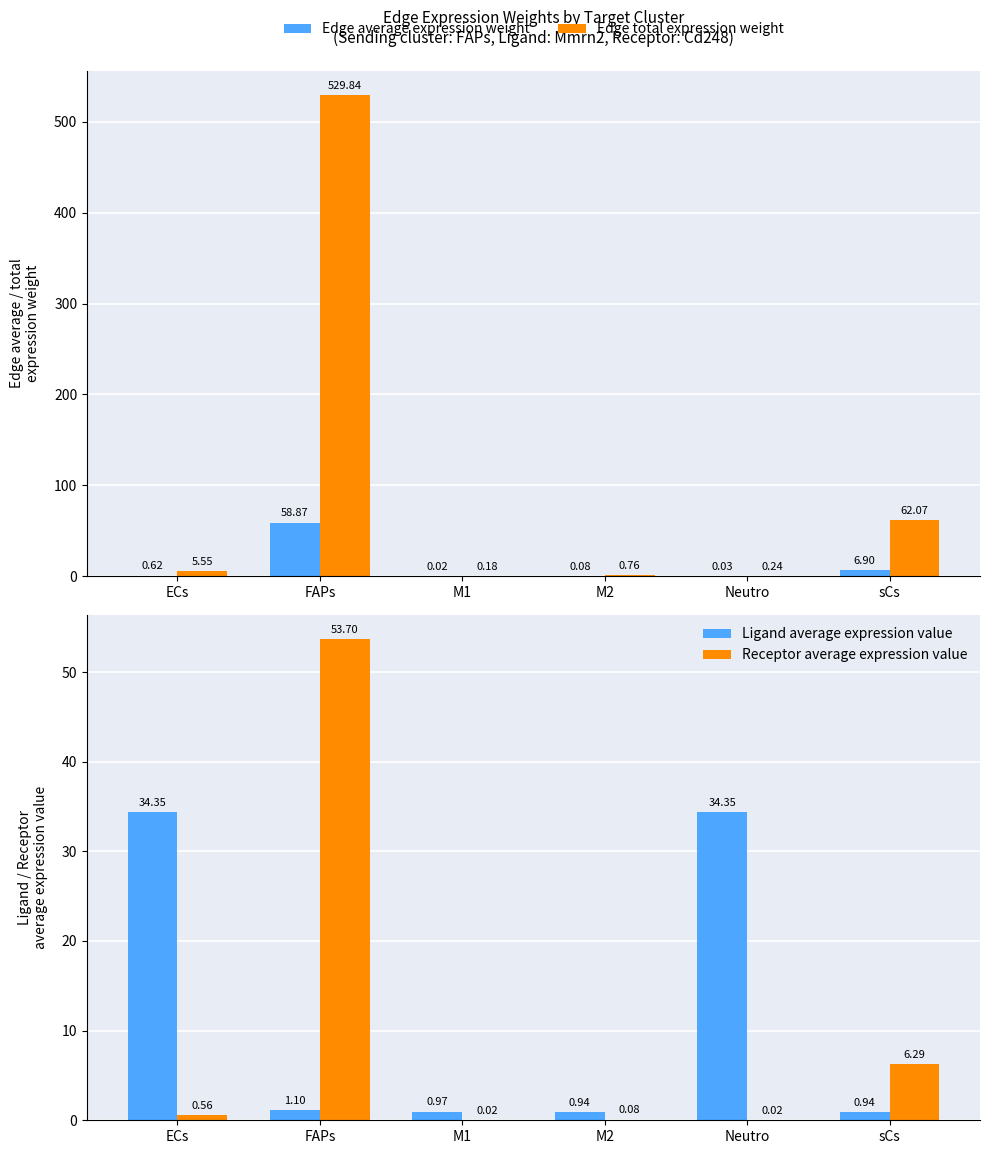

The value of Edge total expression weight at FAPs is 693.3. True or false?

False